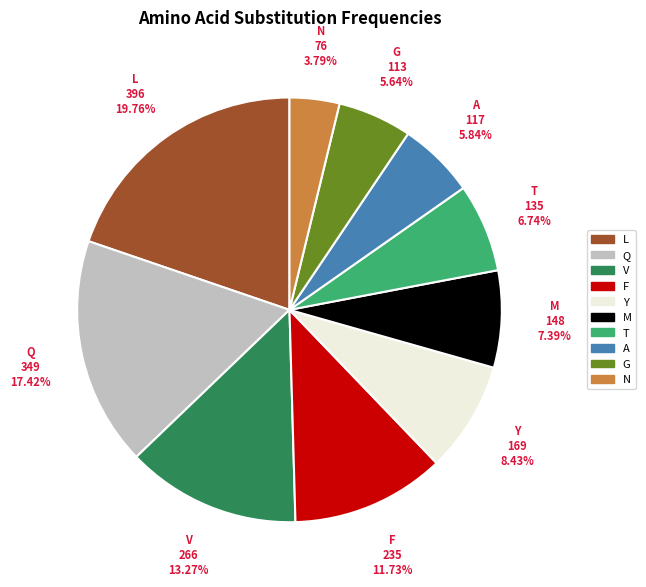

How many slices are in this pie chart?

10